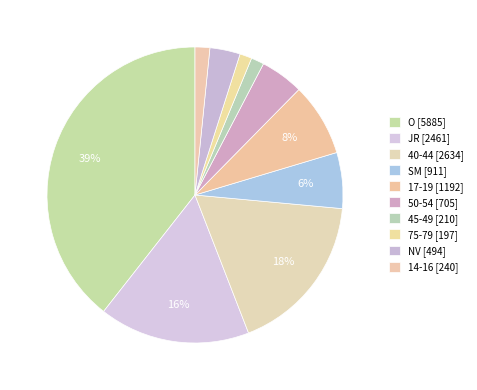

Which slice is the largest?

O